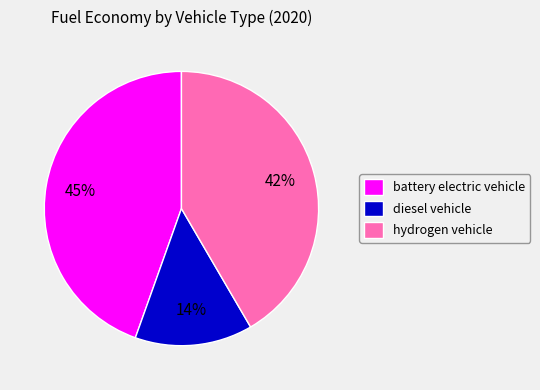

What percentage is the diesel vehicle slice, to the nearest percent?

14%